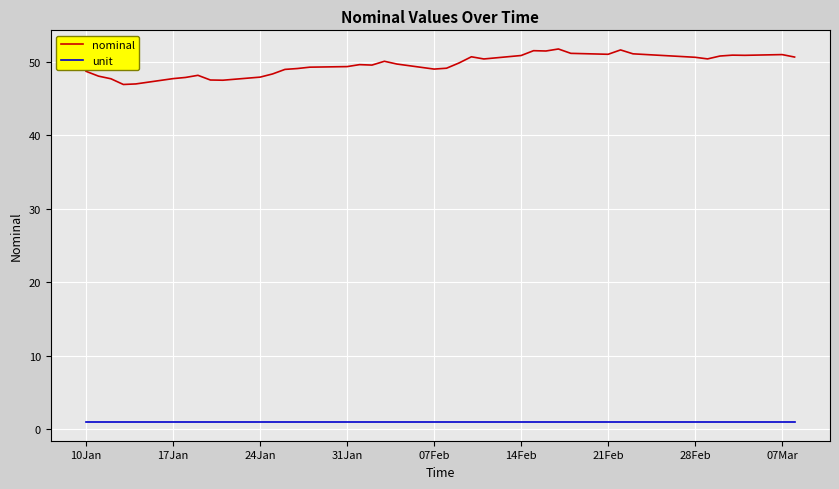

Which series has the largest total across all categories?

nominal